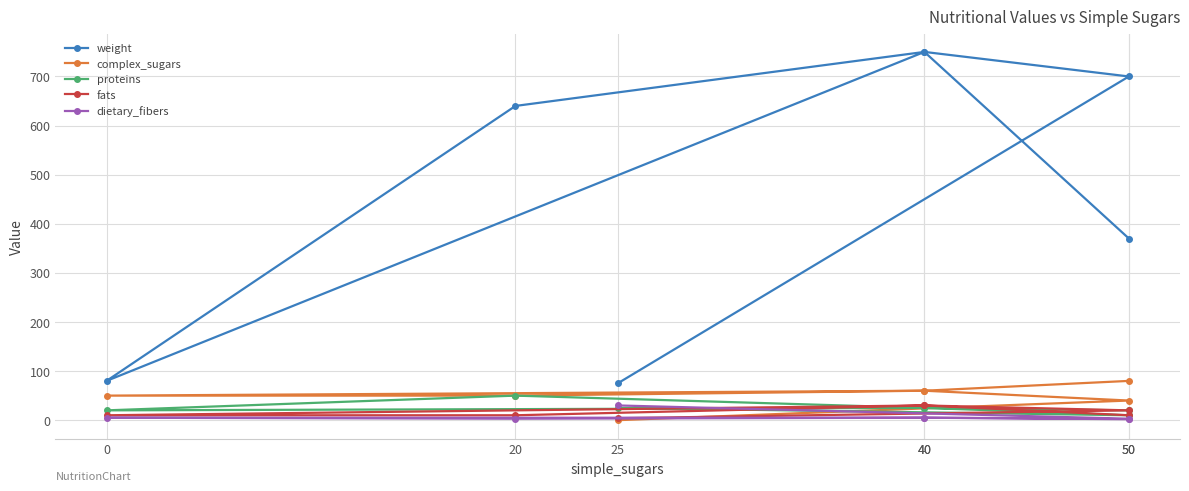

At how many categories does at least one series exceed 33?

7